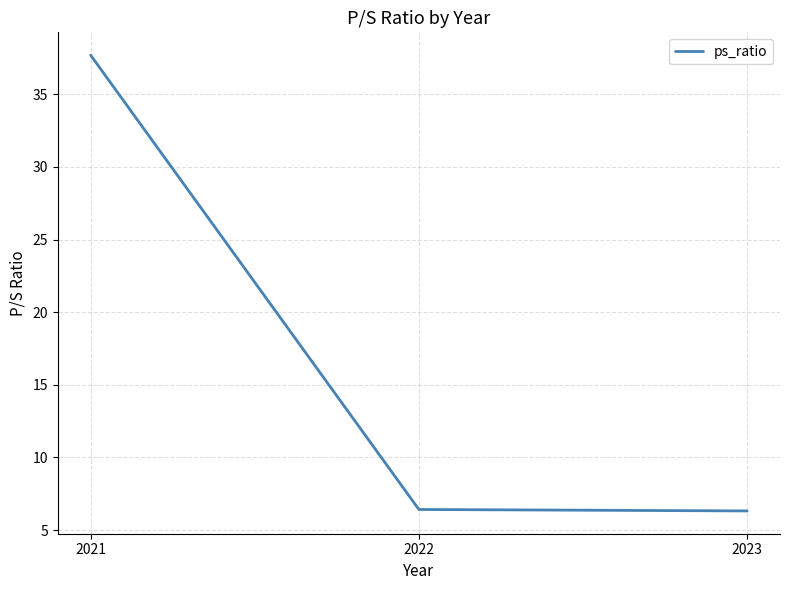

Is this an area chart (filled region under the line)?

No